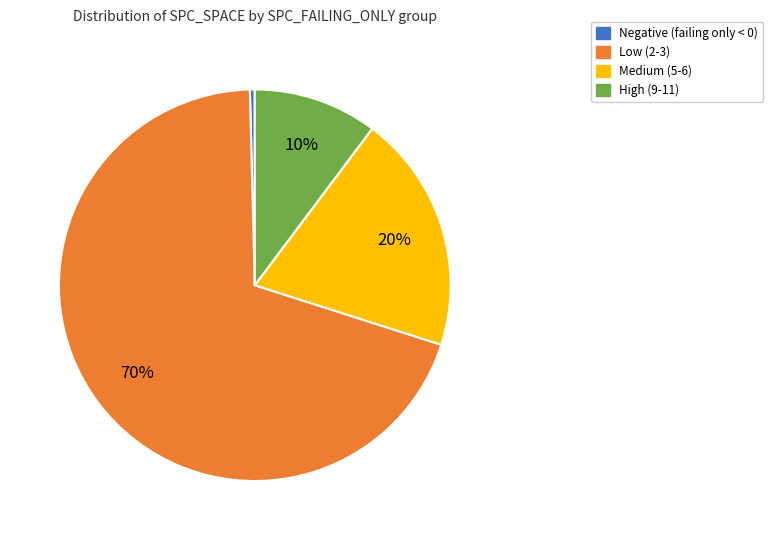

To the nearest percent, what is the average slice percentage?

25%